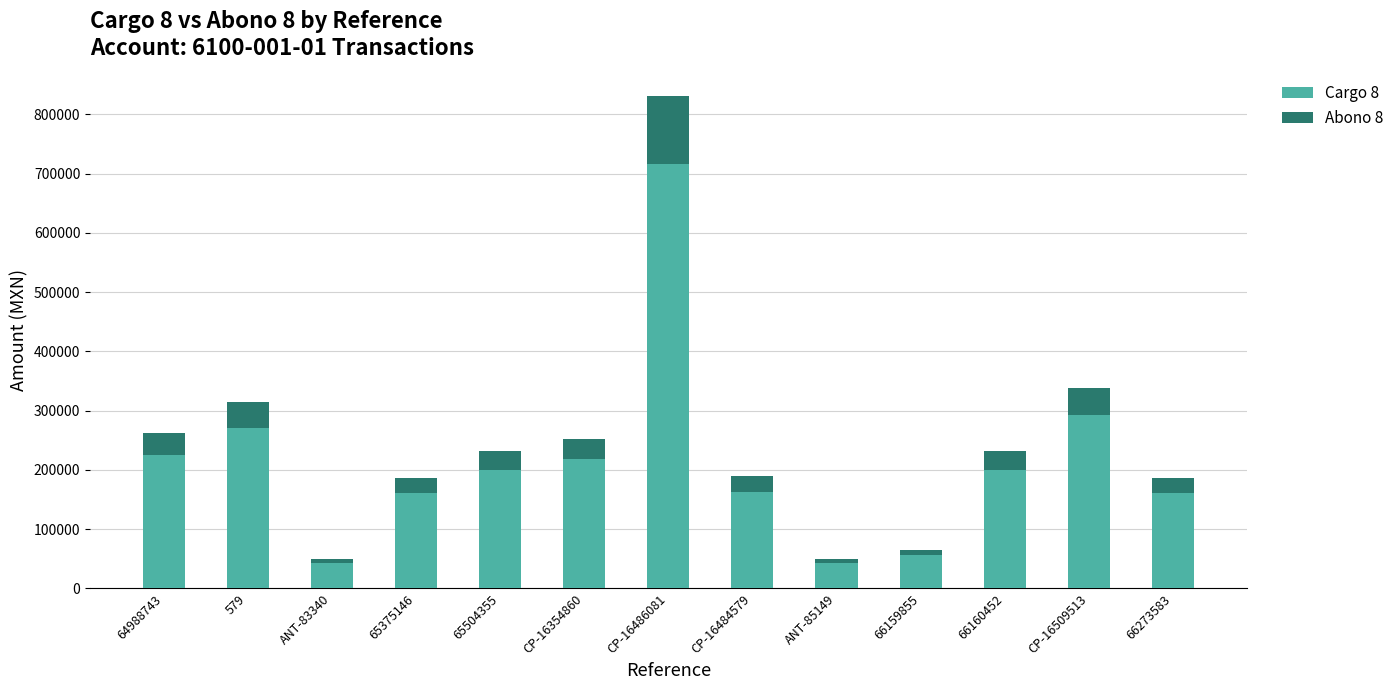

At which label does Cargo 8 reach its peak?

CP-16486081